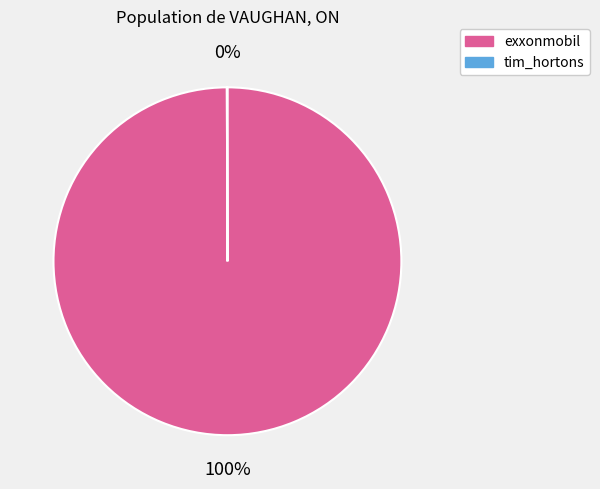

Which slice represents more than half of the pie?

exxonmobil